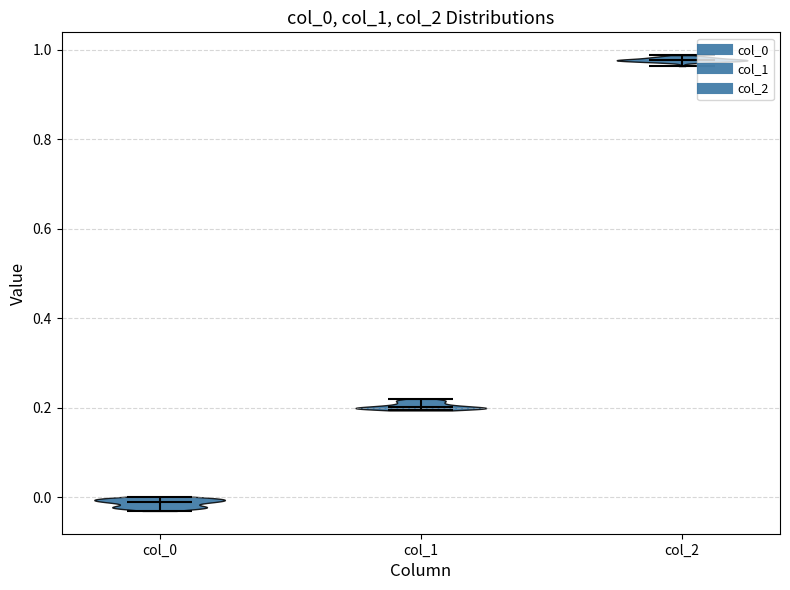

Reading left to right, read every violin against the y-axis: where its median line is, and the lowest and highest points it reaches. The values are not printed on the chart, so give them approximately, as read against the axis.

col_0: median line -0.02, lowest point -0.04, highest point 0.00
col_1: median line 0.20, lowest point 0.20, highest point 0.22
col_2: median line 0.98, lowest point 0.96, highest point 0.98